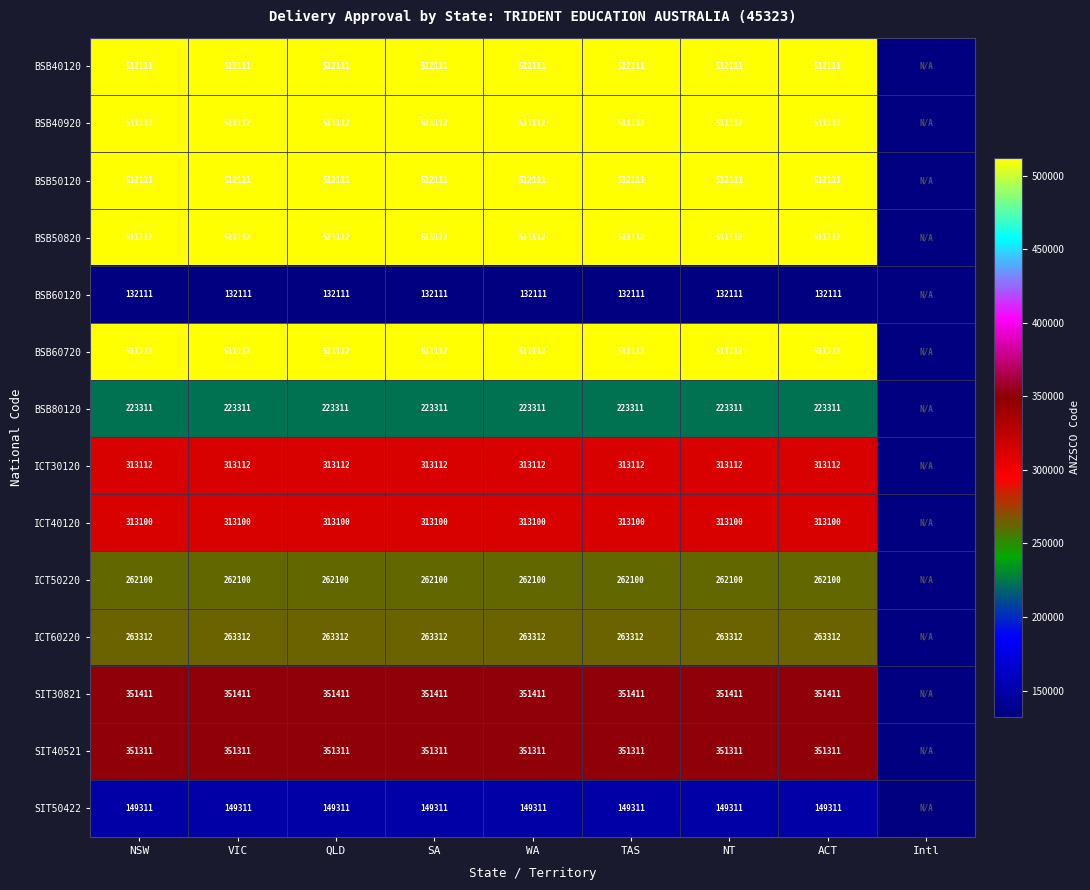

What is the sum of the BSB40920 values at TAS and NT?

1022224